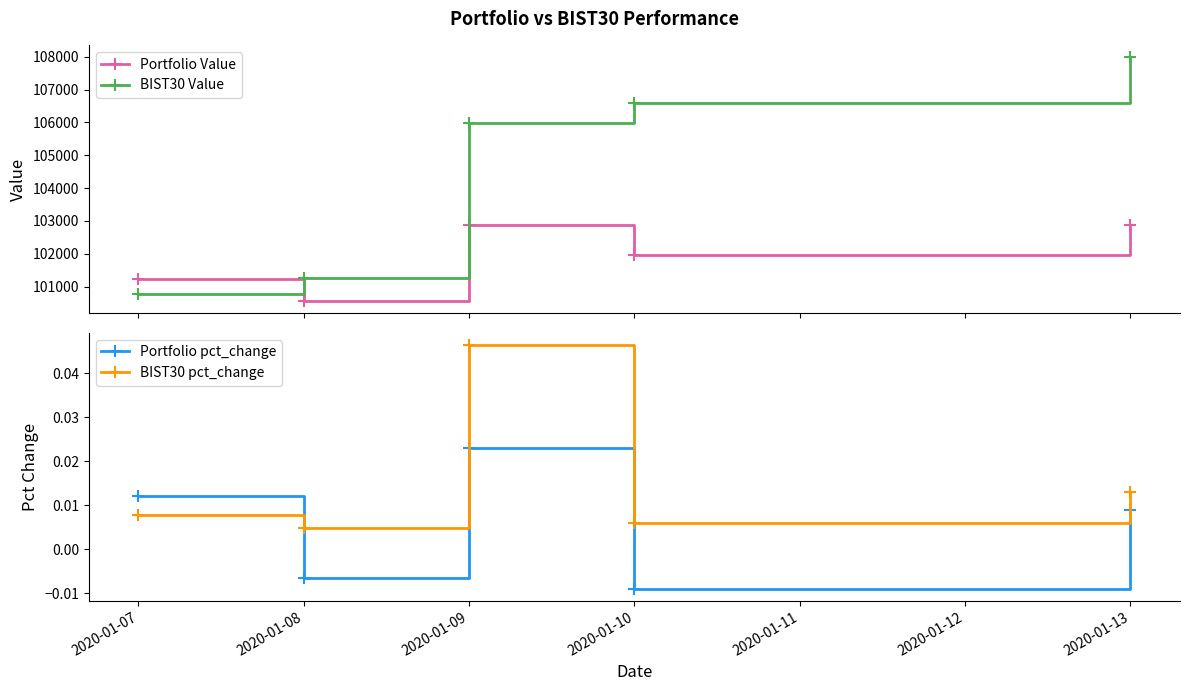

True or false: BIST30 Value has more than 1 points higher than both neighbors.

False